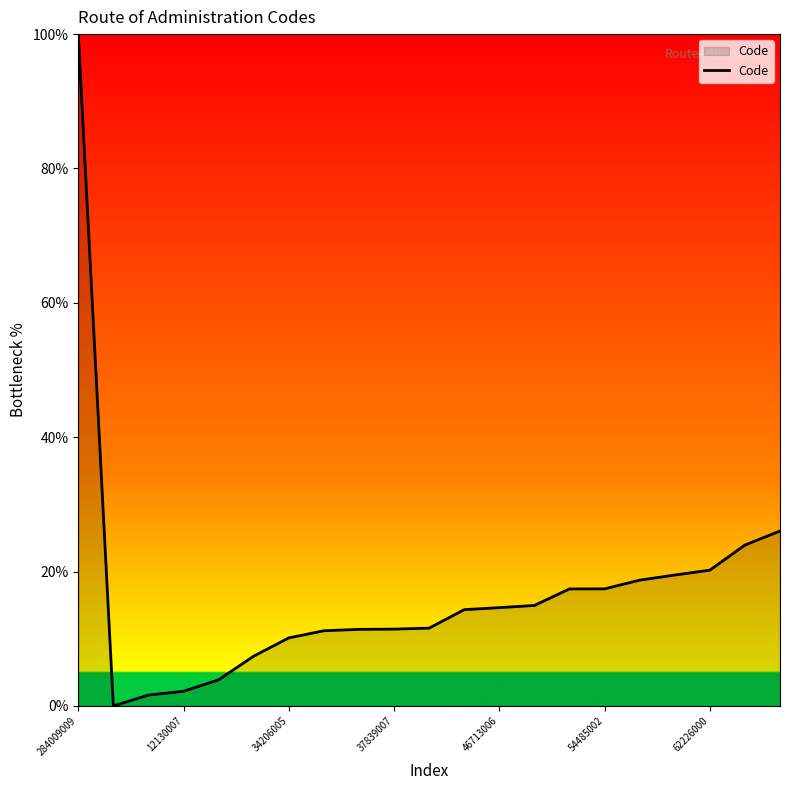

What is the maximum value shown in the chart?

100.0